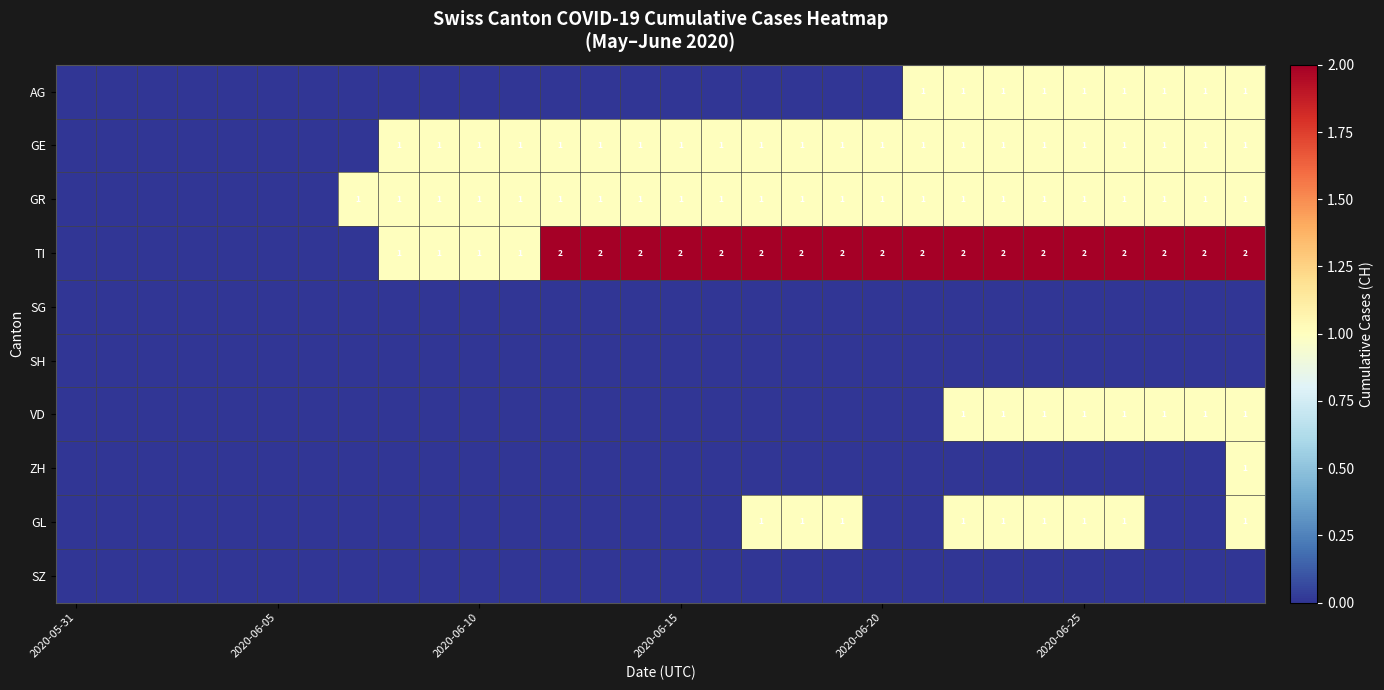

Which has a higher value, 19 or 29?

29